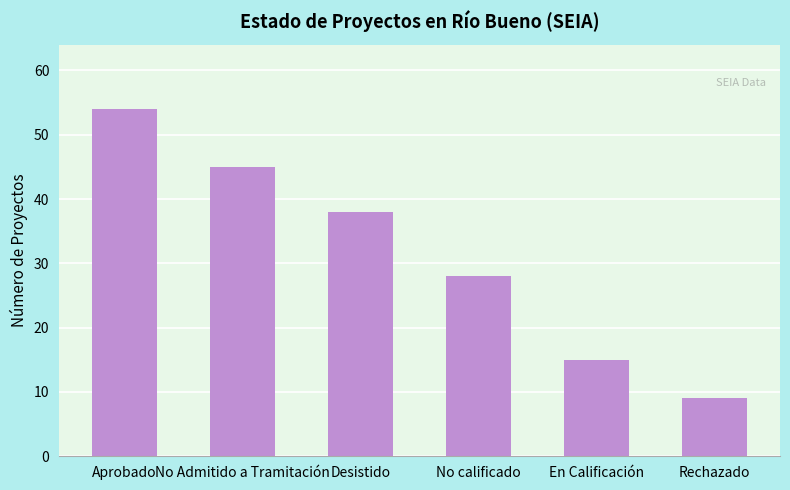

How many bars are there in total?

6